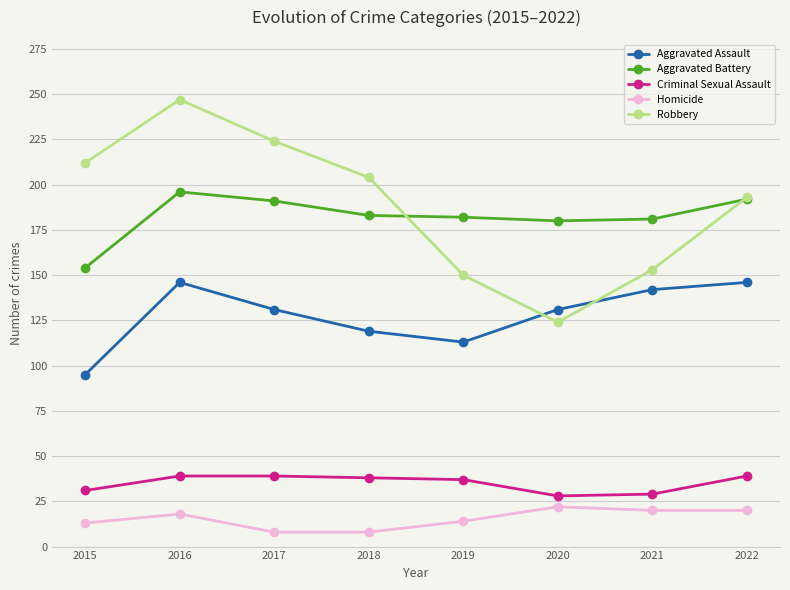

What is the value of the Aggravated Battery point at the 2nd from the left?

196